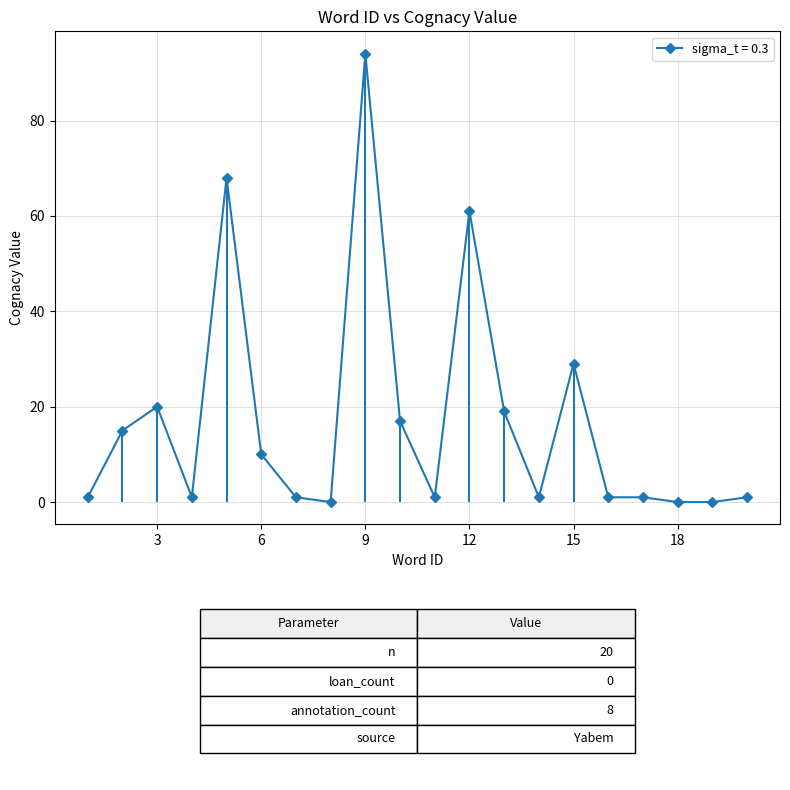

The value of sigma_t = 0.3 at 9 is 94. True or false?

True